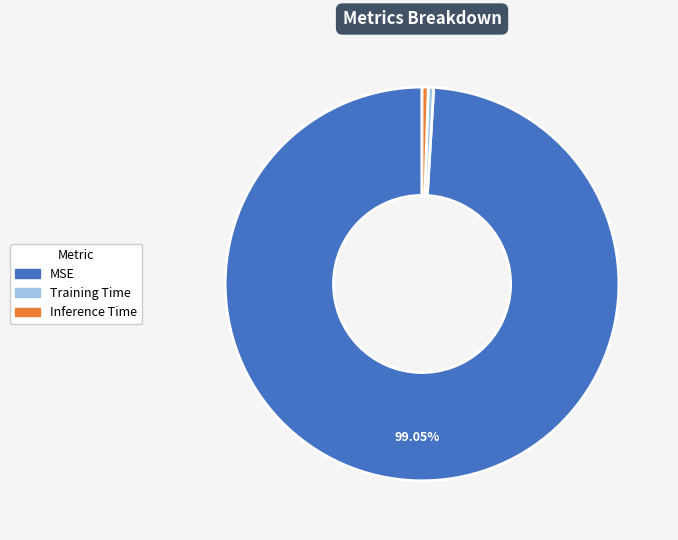

Is there a majority slice in this chart?

Yes